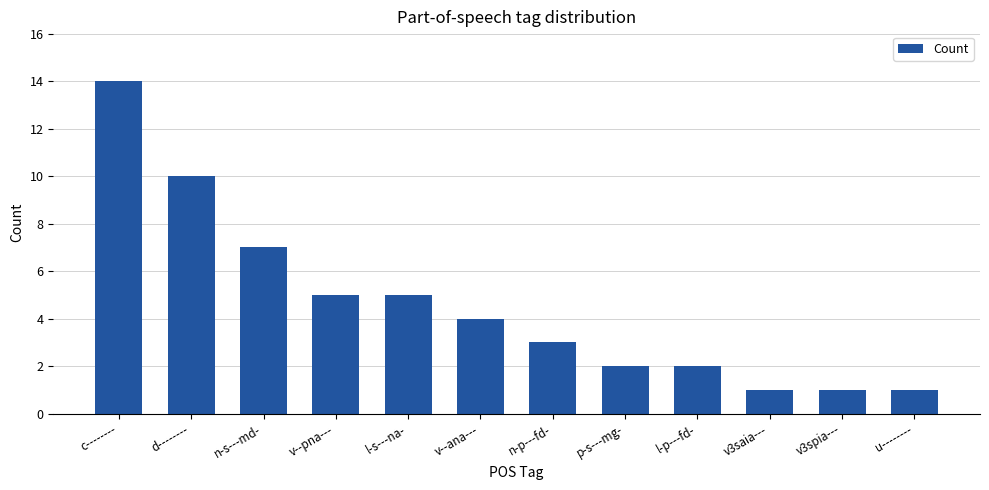

How many values are below 4?

6